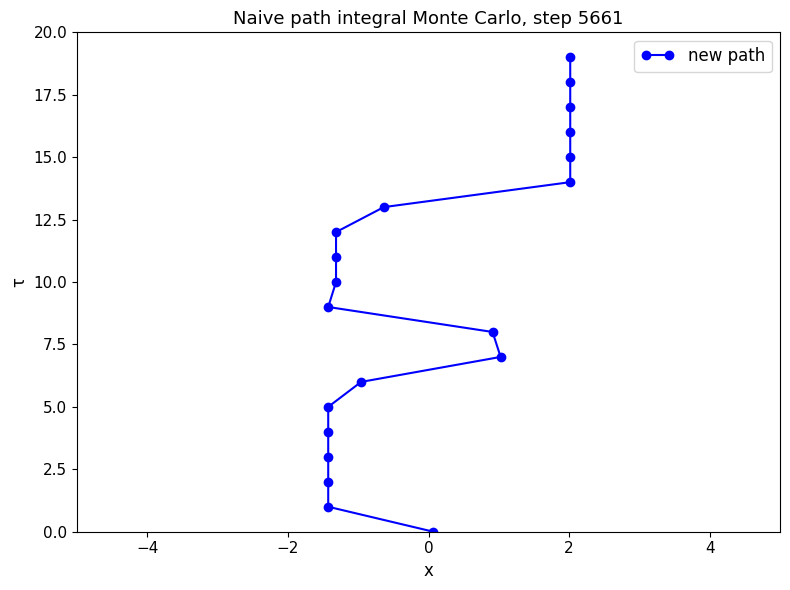

What is the value of the 18th point from the left?

16